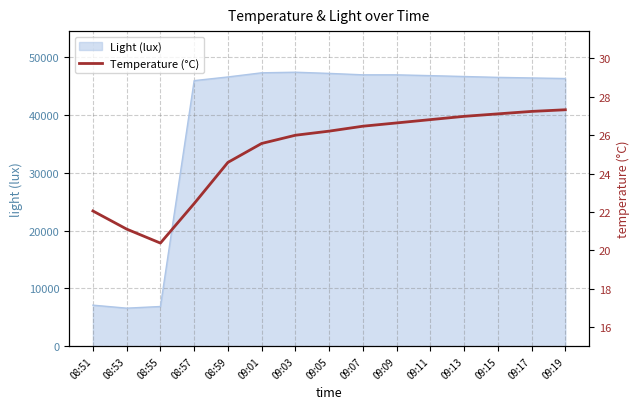

List the labels in order of value, smallest first.

08:55, 08:53, 08:51, 08:57, 08:59, 09:01, 09:03, 09:05, 09:07, 09:09, 09:11, 09:13, 09:15, 09:17, 09:19